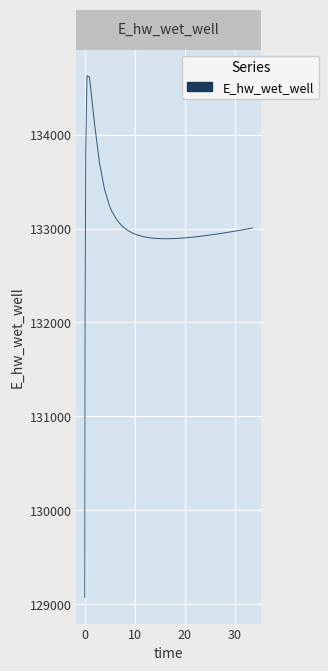

What is the greatest value displayed?

134628.0